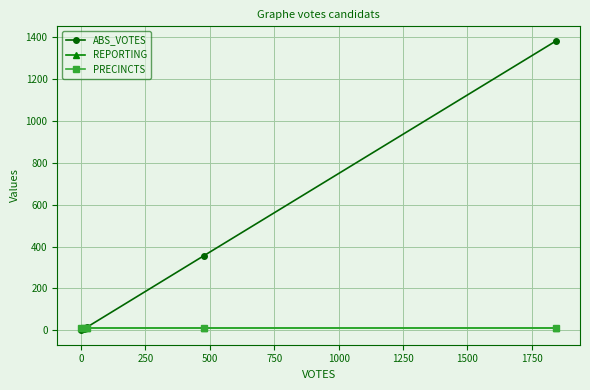

Which series has the largest total across all categories?

ABS_VOTES